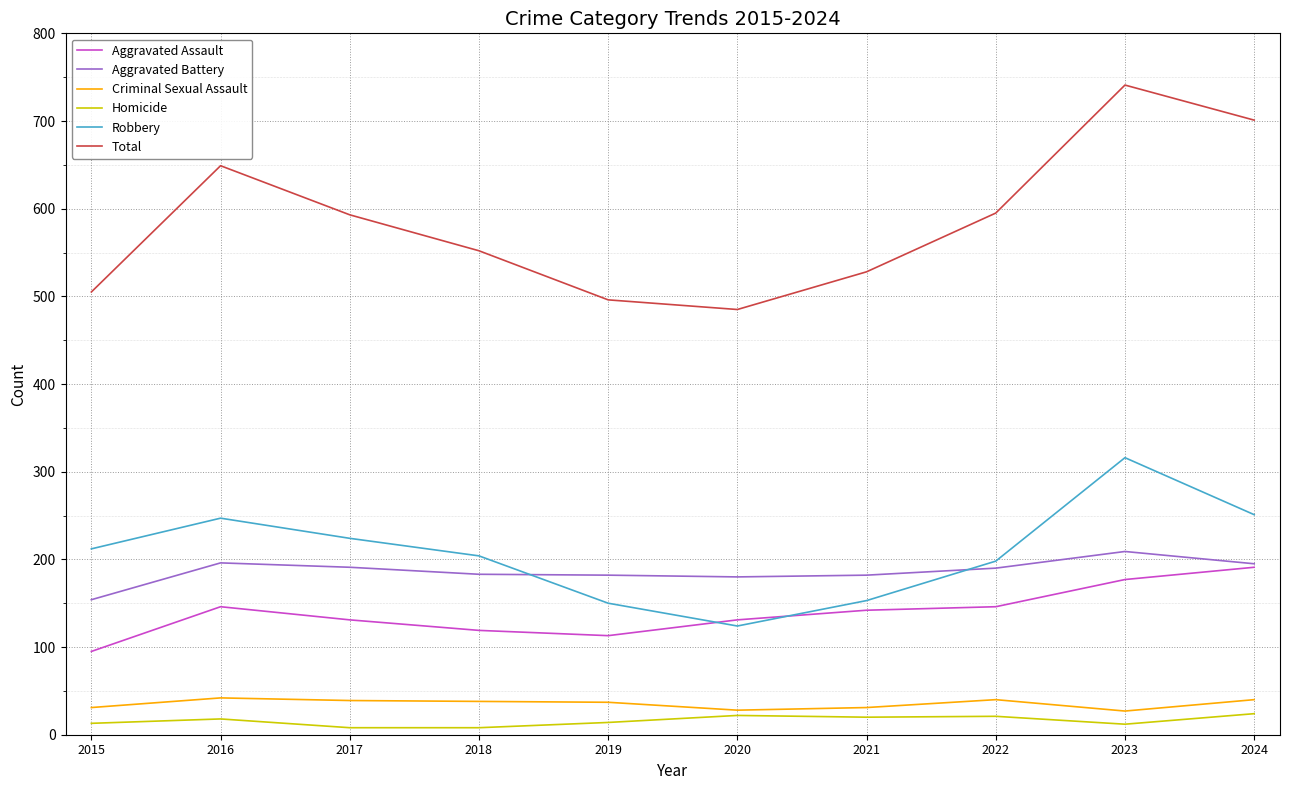

How many distinct data groups are displayed?

6